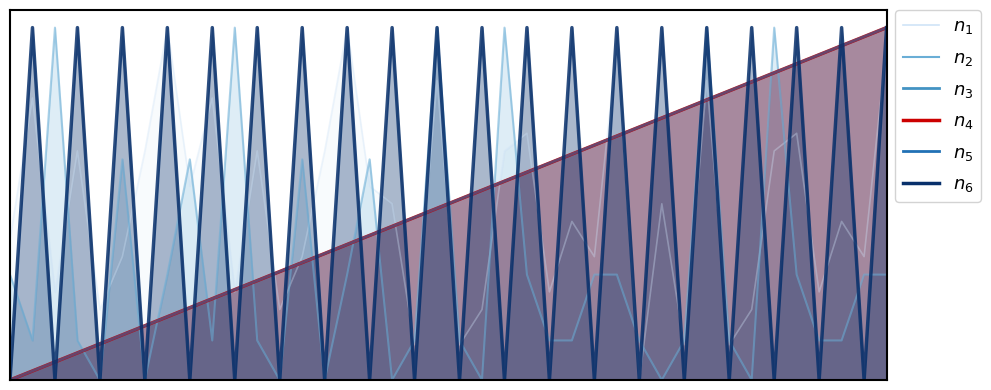

What is the difference between the highest and lowest values at 27?

0.7